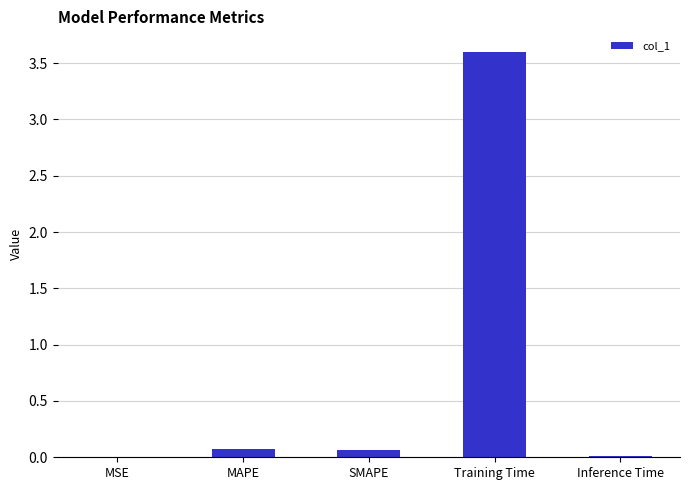

What value does the data have at MAPE?

0.1